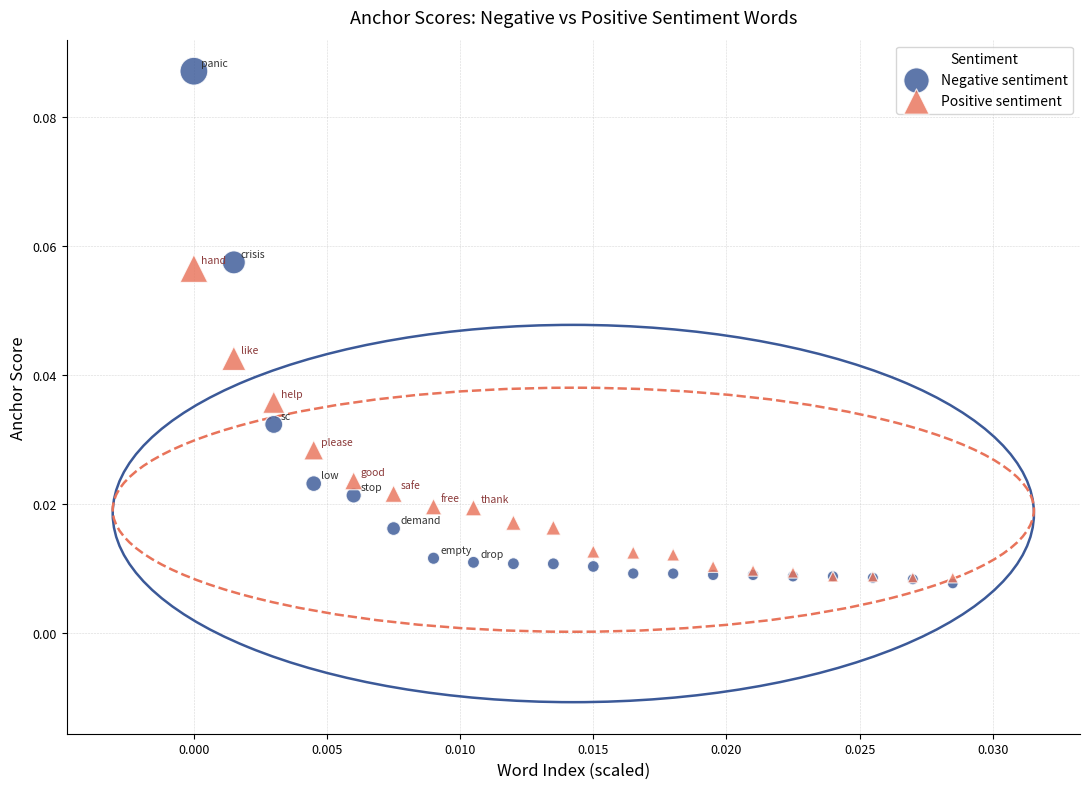

Which series contains the lowest Y value?

Negative sentiment